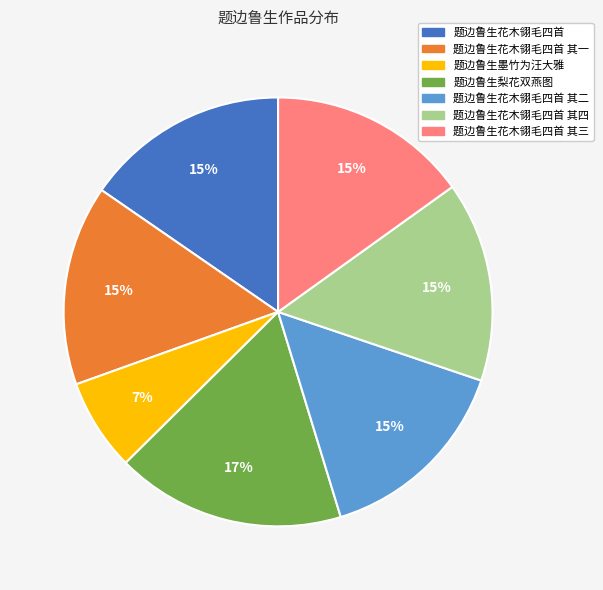

Is 题边鲁生墨竹为汪大雅 the majority of the pie?

No